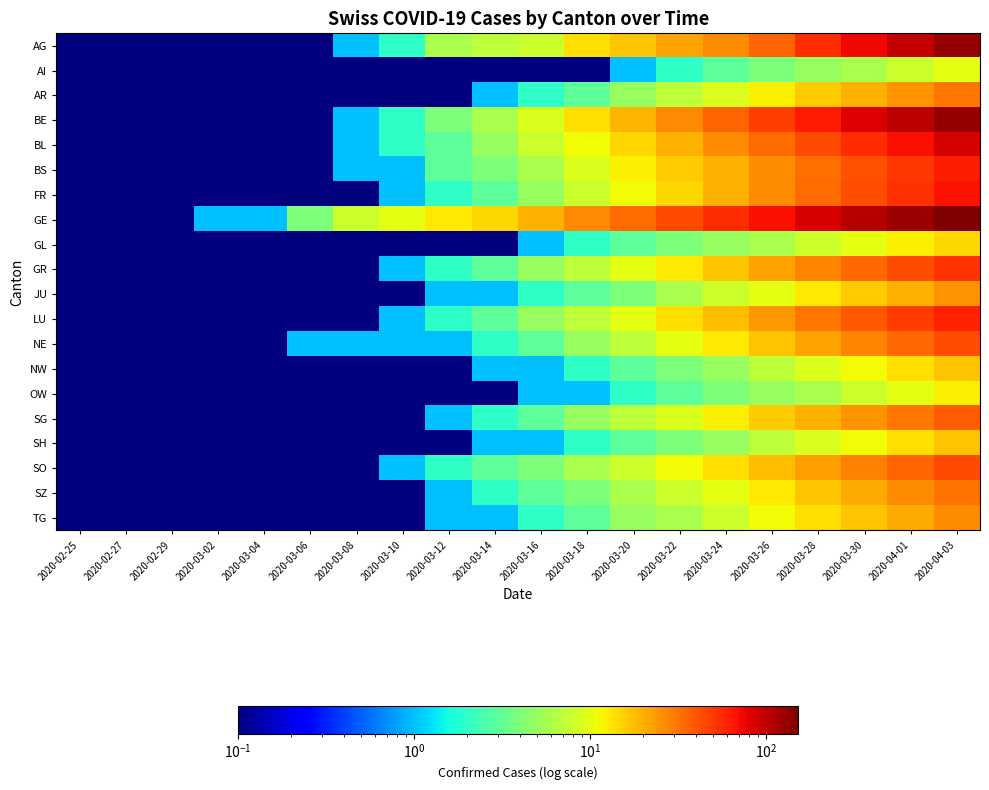

Between 2020-02-25 and 2020-03-14, which series saw the biggest shift?

GE